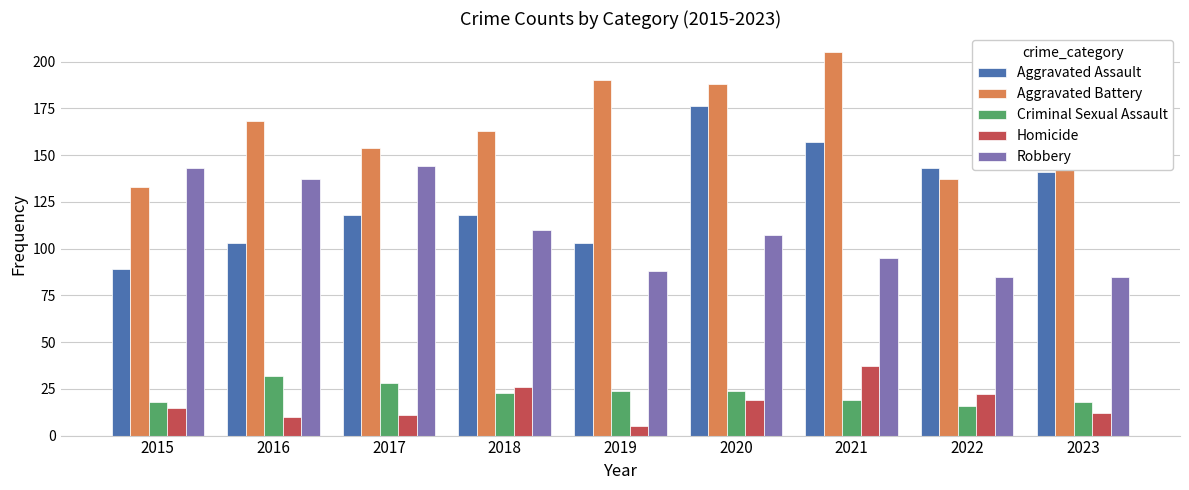

Reading left to right, transcribe all the data shown in this chart.

Aggravated Assault: 89	103	118	118	103	176	157	143	141
Aggravated Battery: 133	168	154	163	190	188	205	137	145
Criminal Sexual Assault: 18	32	28	23	24	24	19	16	18
Homicide: 15	10	11	26	5	19	37	22	12
Robbery: 143	137	144	110	88	107	95	85	85